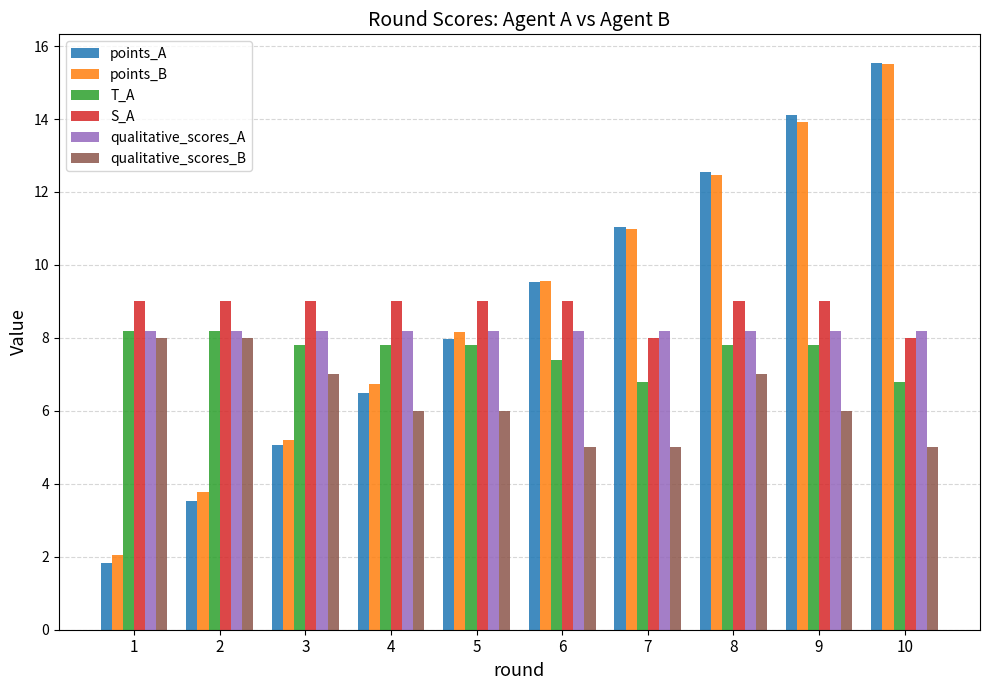

List the labels in order of points_A value, largest first.

10, 9, 8, 7, 6, 5, 4, 3, 2, 1